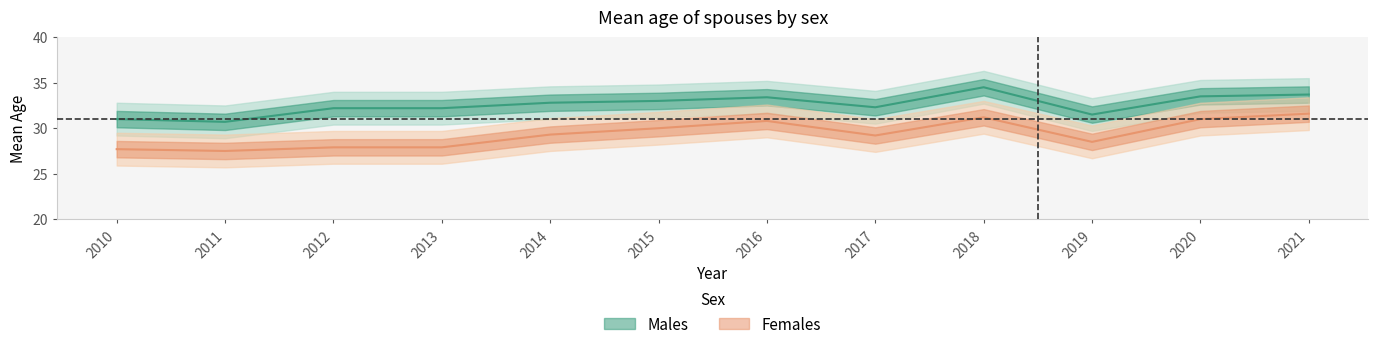

Which series has the largest range (max minus min)?

Females